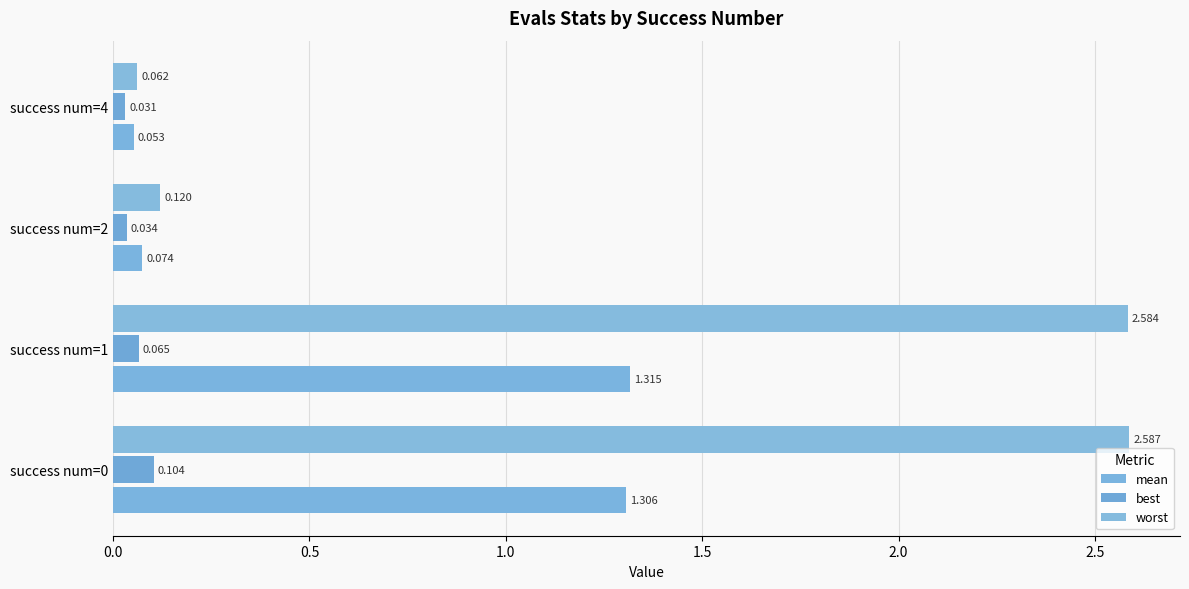

Reading left to right, list all the values displayed in this chart.

mean: 1.3	1.3	0.1	0.1
best: 0.1	0.1	0.0	0.0
worst: 2.6	2.6	0.1	0.1